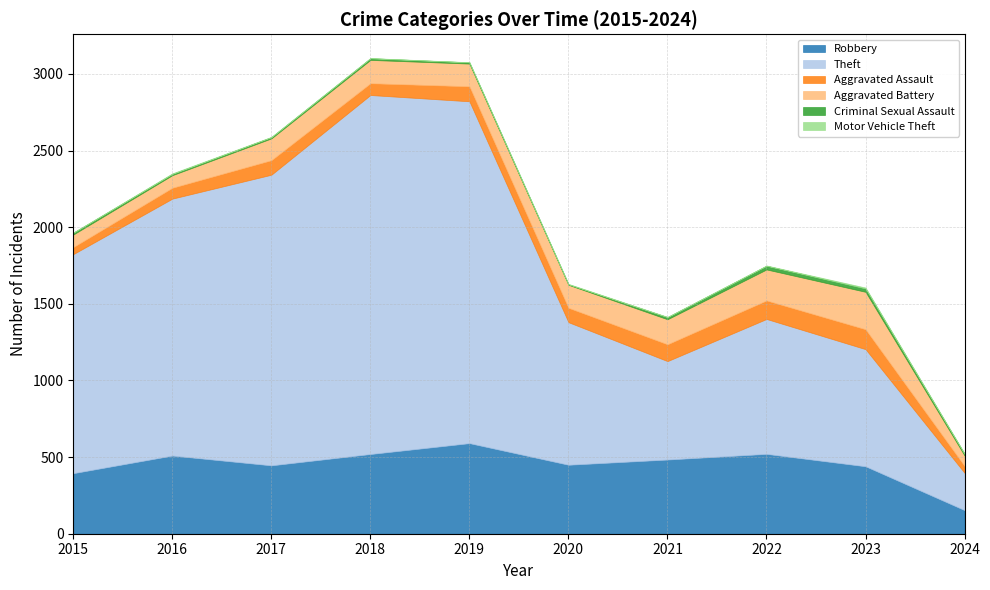

At which category does Aggravated Assault reach its first local valley?

2018